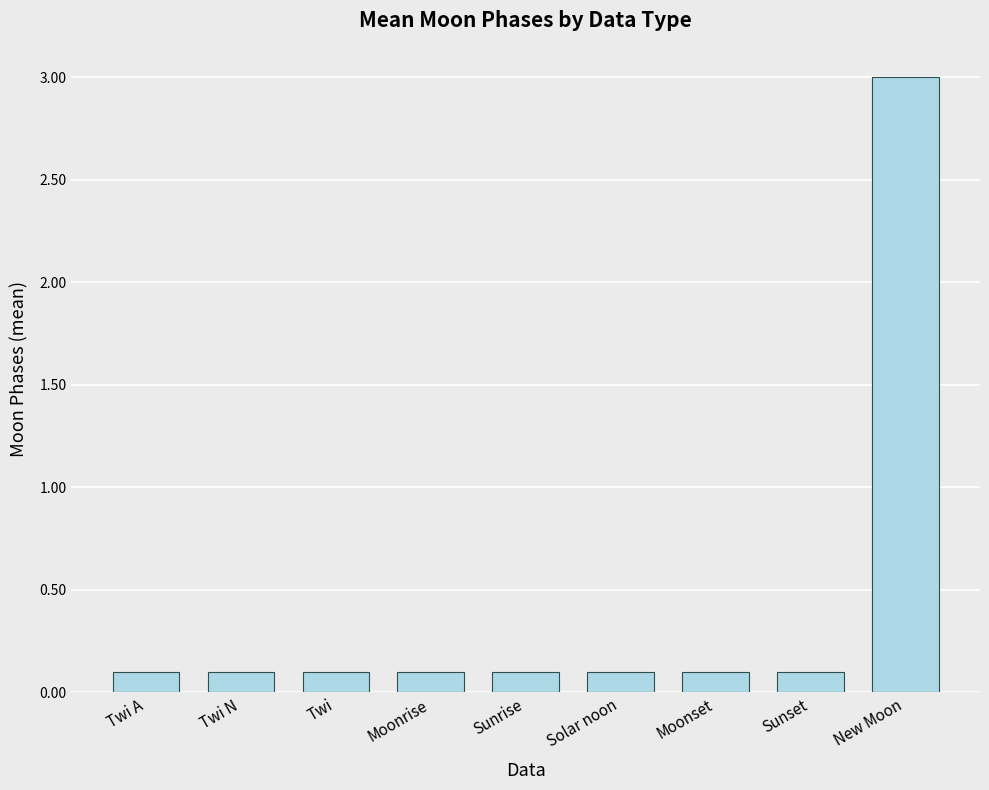

What is the approximate value at Twi A?

0.1